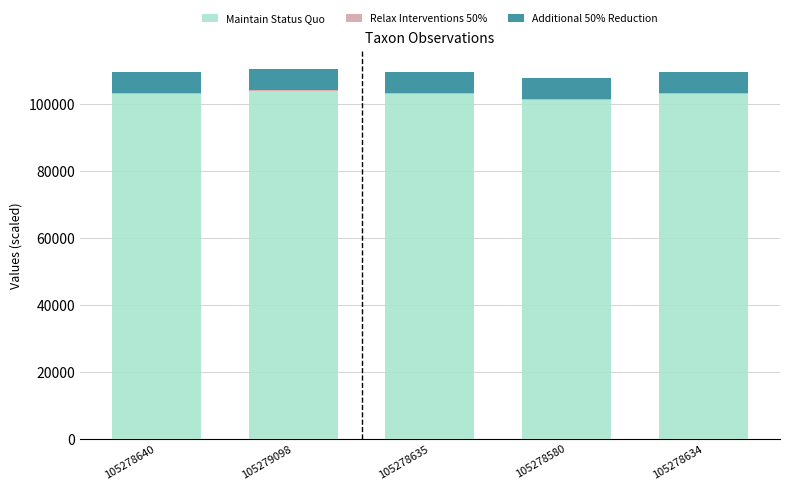

What is the average value of the Maintain Status Quo series?

102880.4